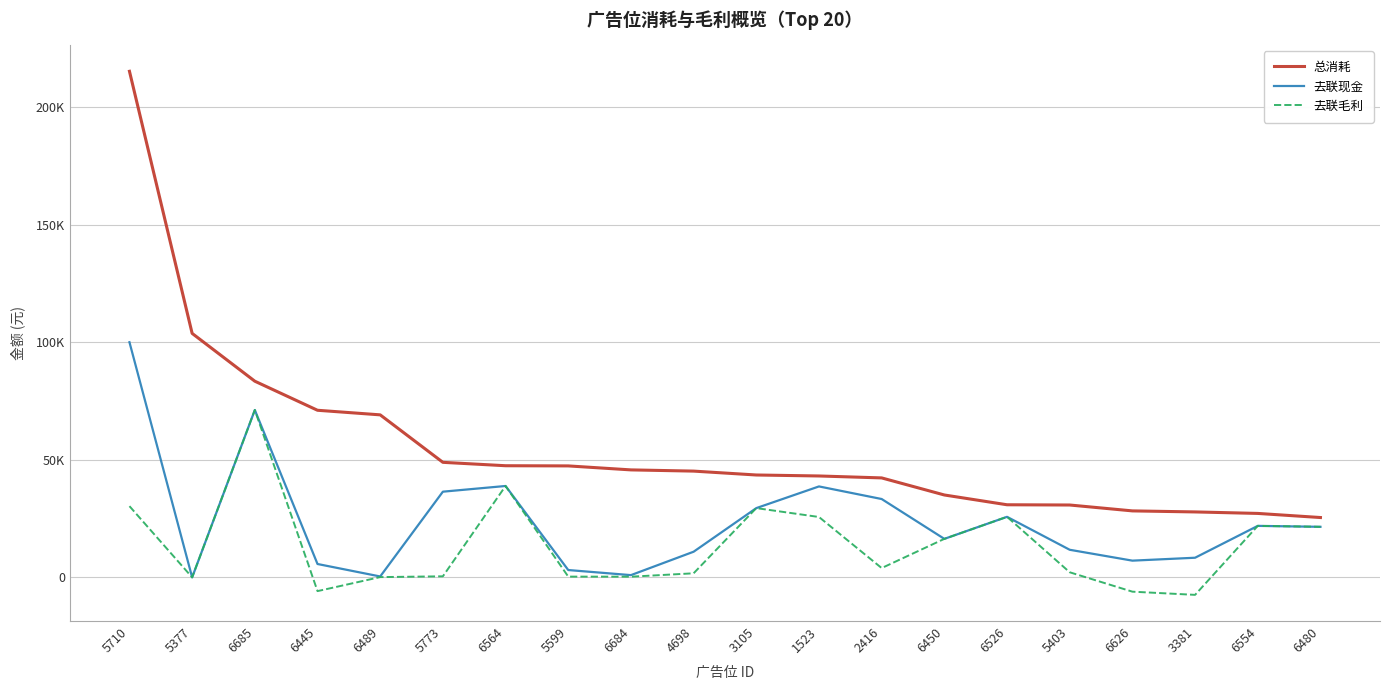

What is the difference between the highest and lowest values at 5710?

184970